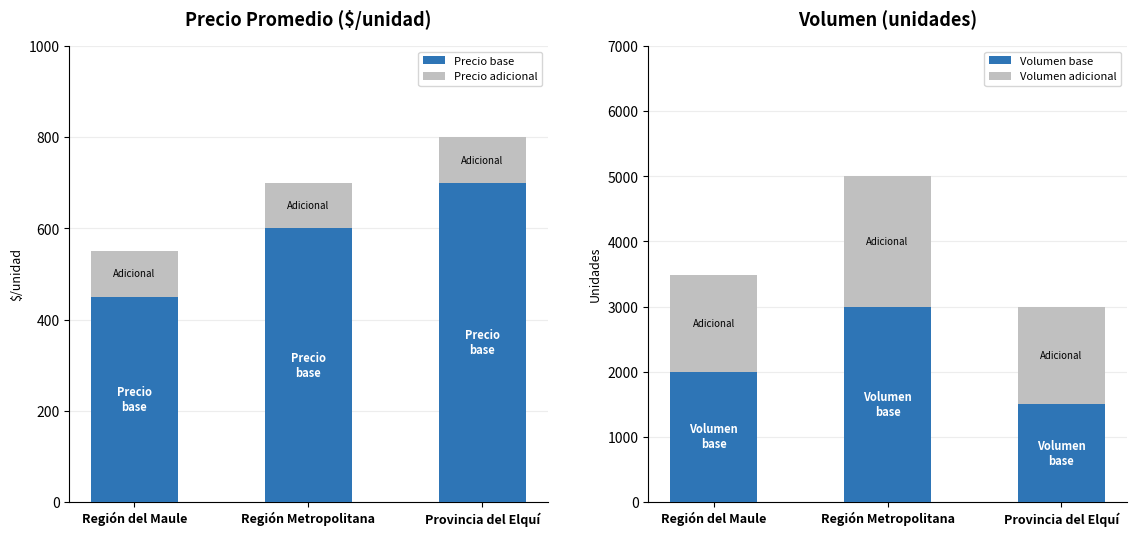

What is the sum of the Precio adicional values at Región Metropolitana and Provincia del Elquí?

200